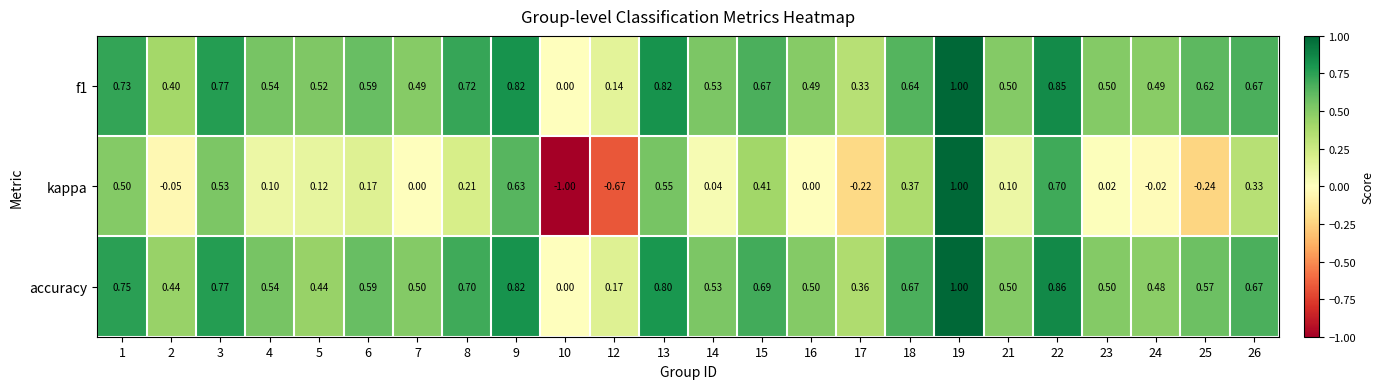

Which series changed the most between 21 and 25?

kappa